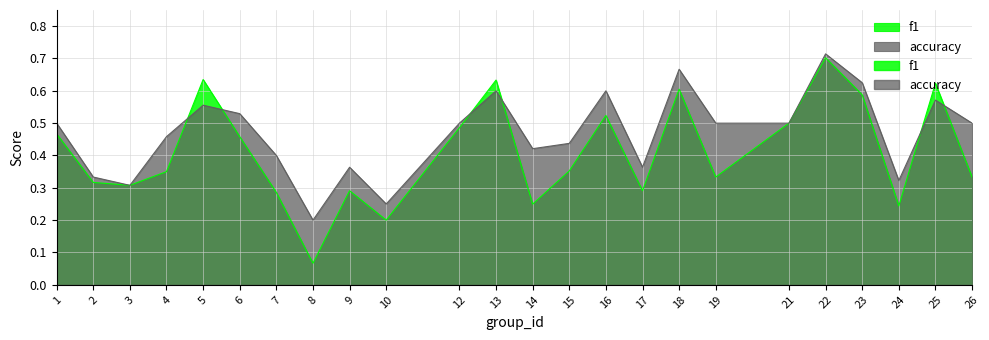

The value of f1 at 8 is 0.0. True or false?

False